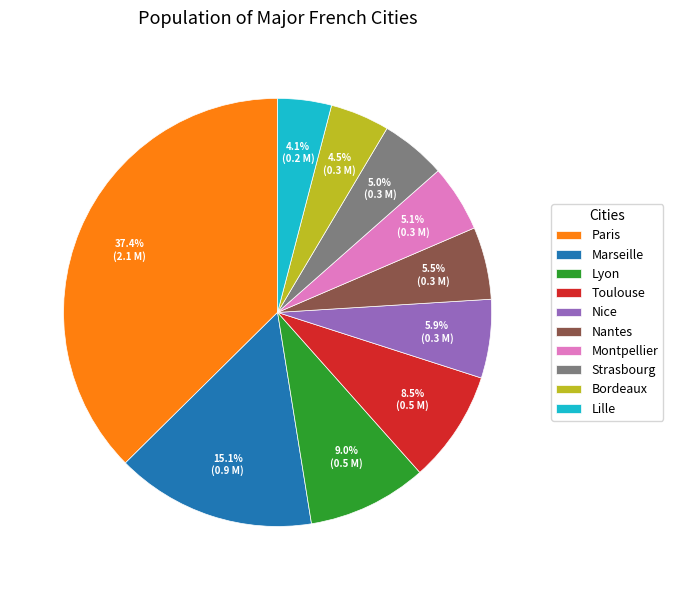

True or false: Montpellier accounts for 5% of the total.

True